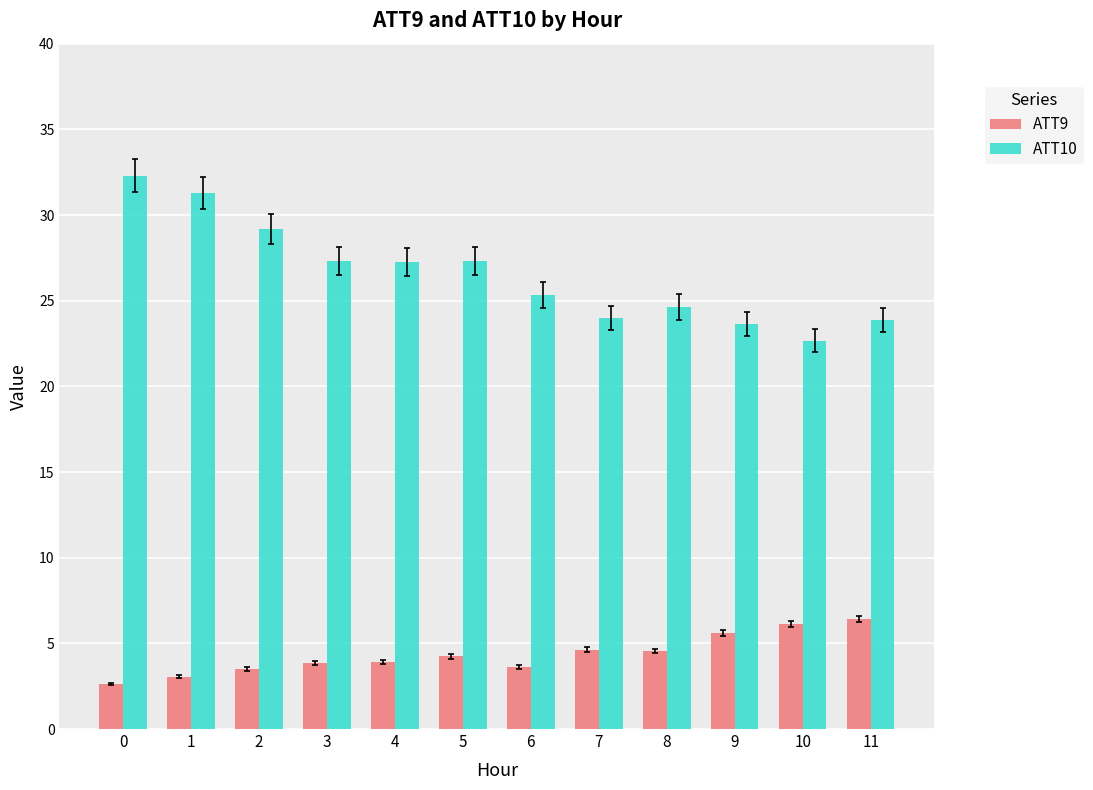

Is the value of ATT10 at 9 greater than the value of ATT9 at 4?

Yes